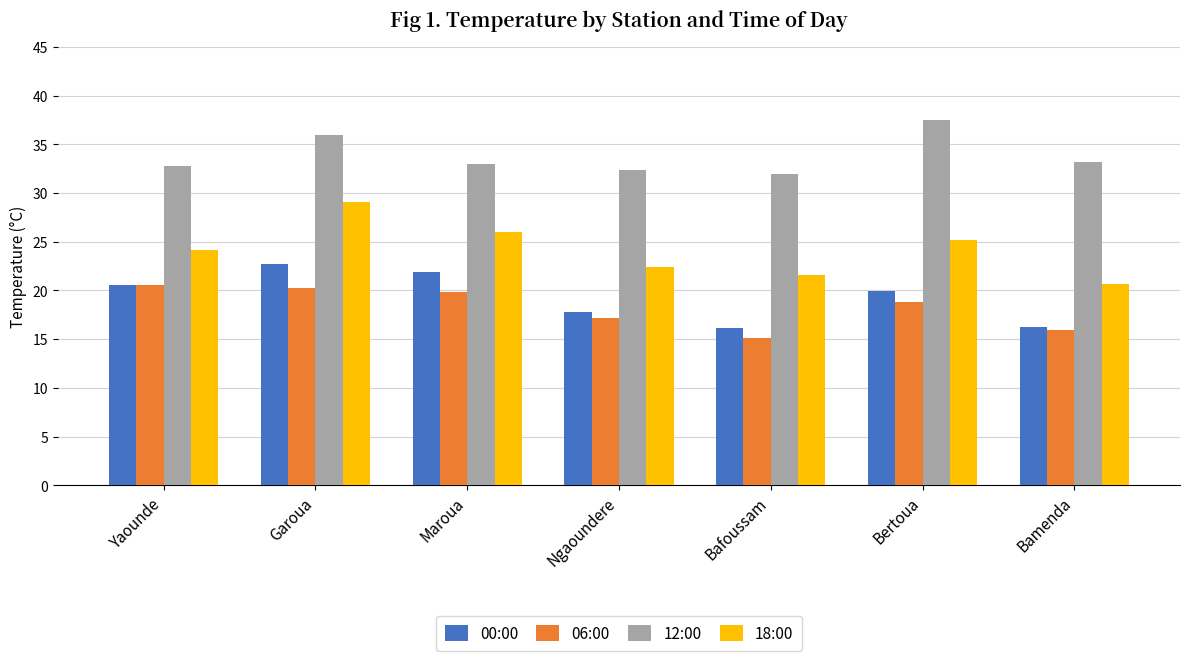

What is the label of the 1st bar from the right?

Bamenda